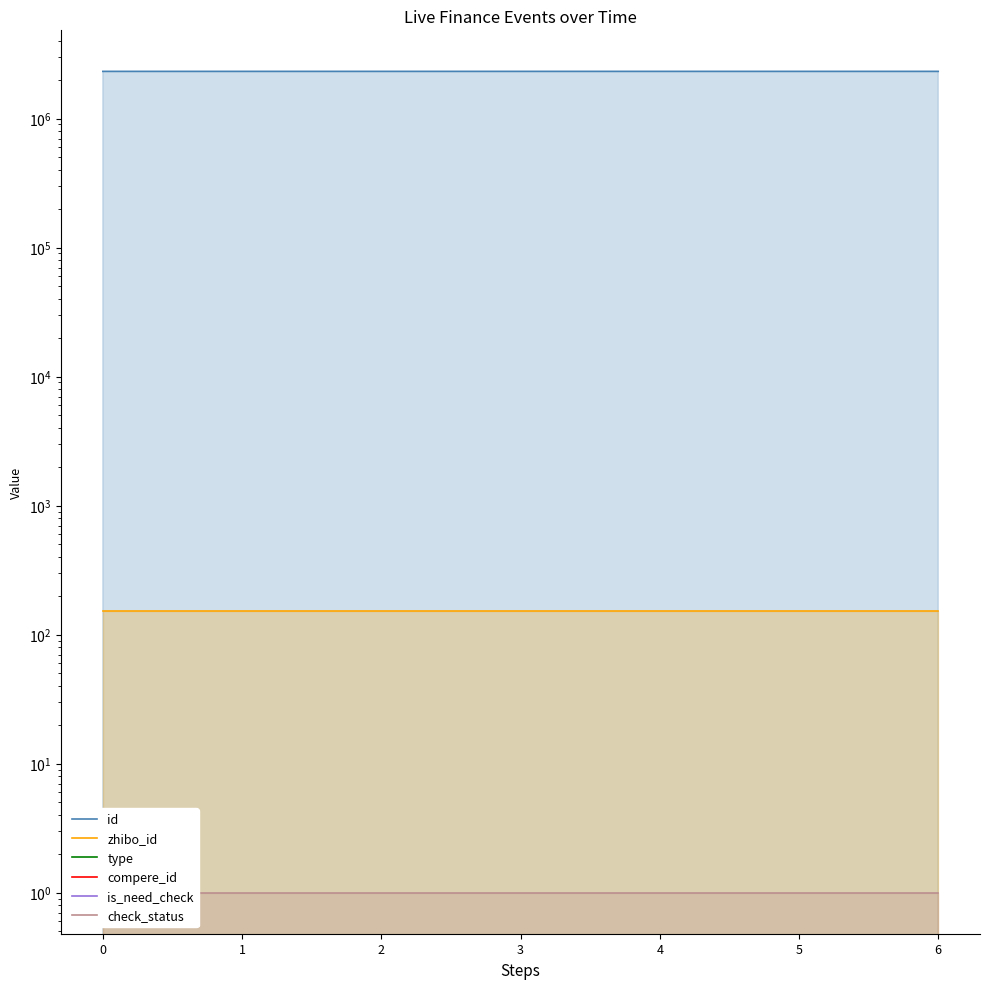

The zhibo_id series shows 47 at 1. True or false?

False